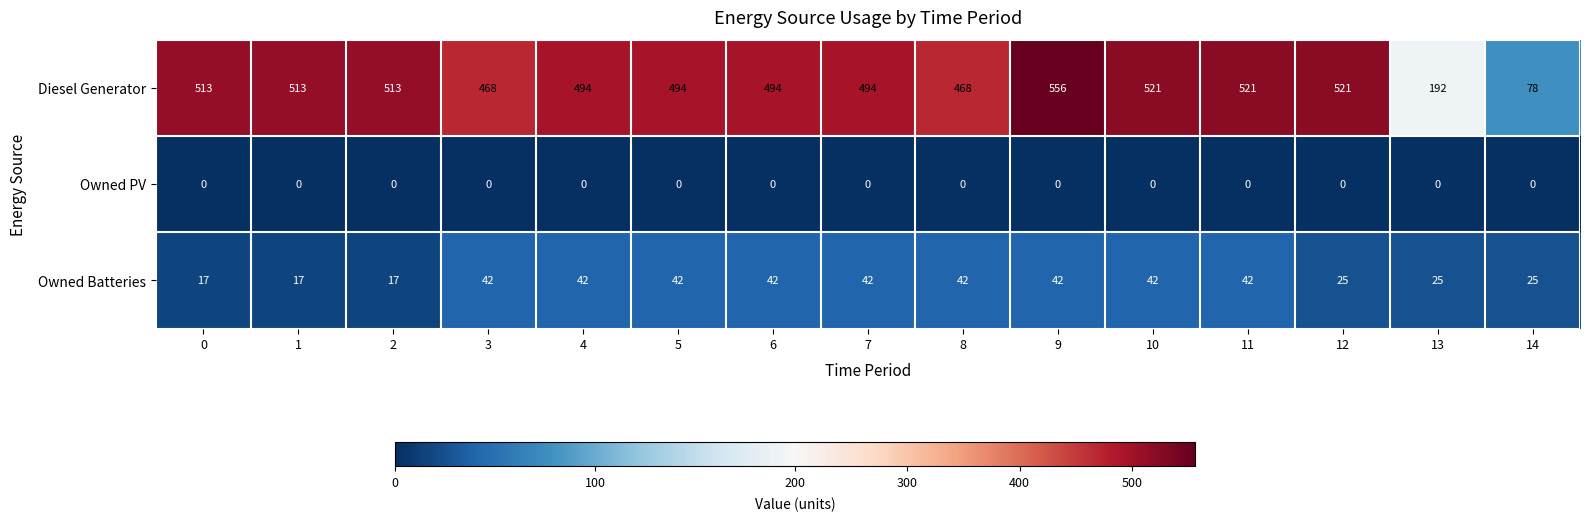

What is the total value across all series at 4?

536